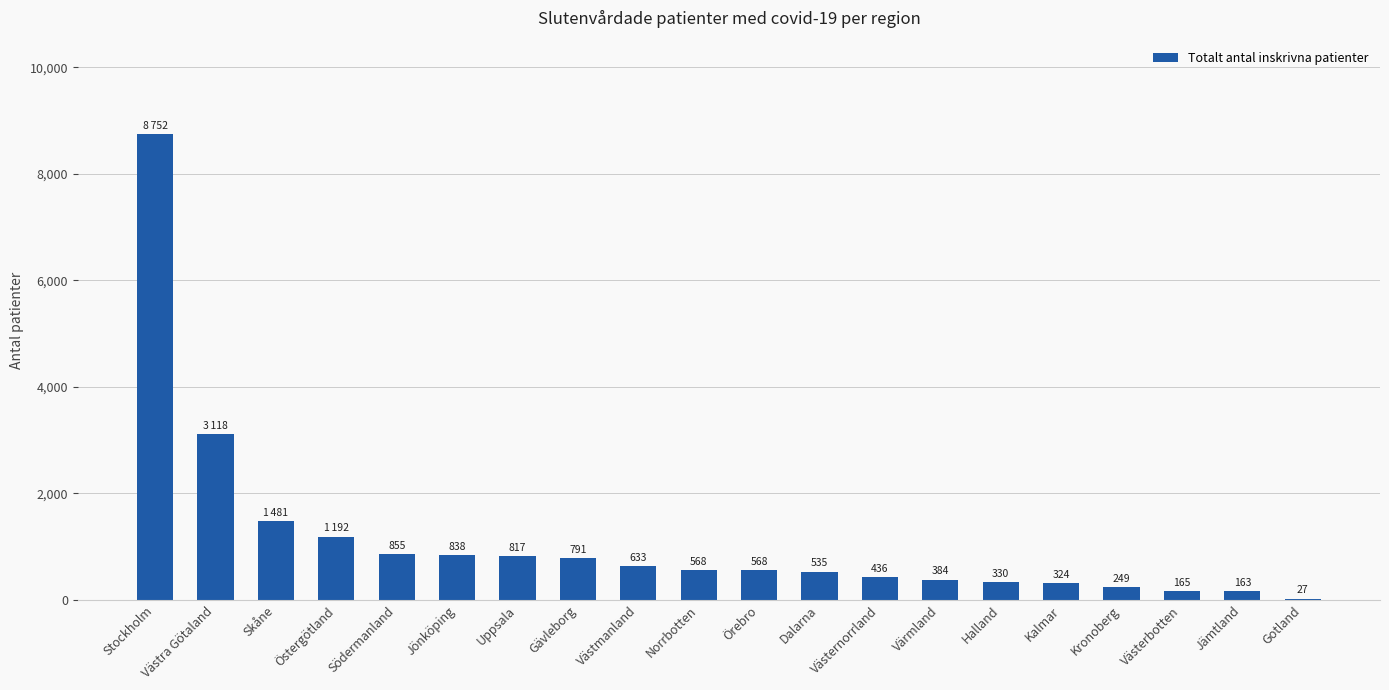

Which category has the highest value across all series?

Stockholm